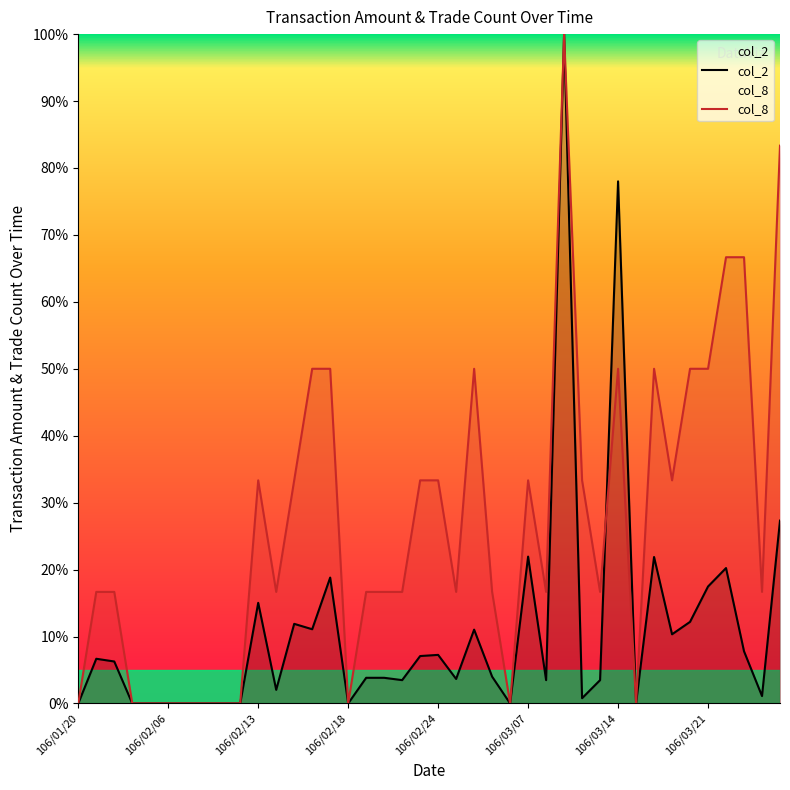

What is the greatest value displayed?

100.0